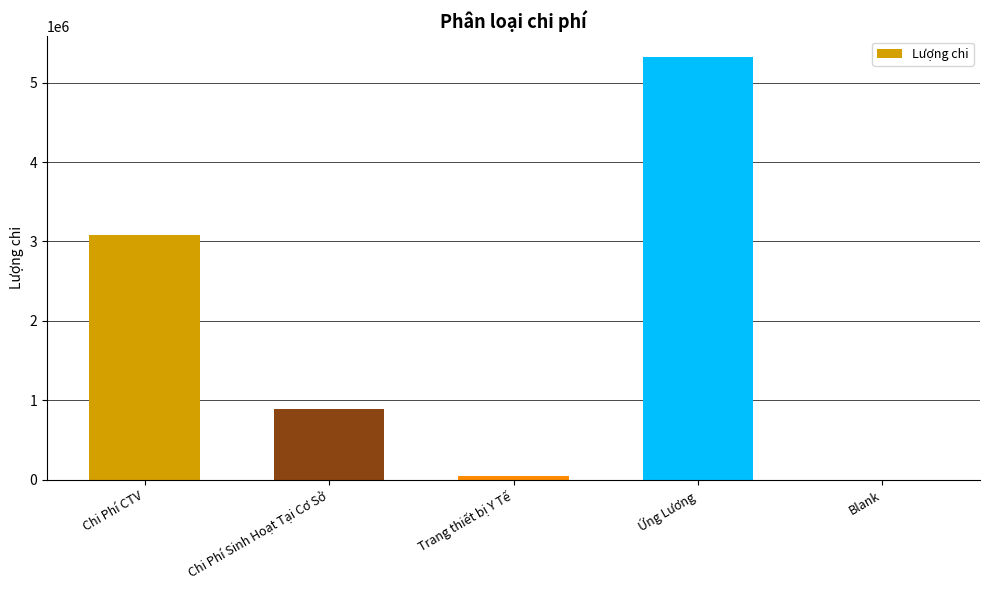

What is the average value?

1867000